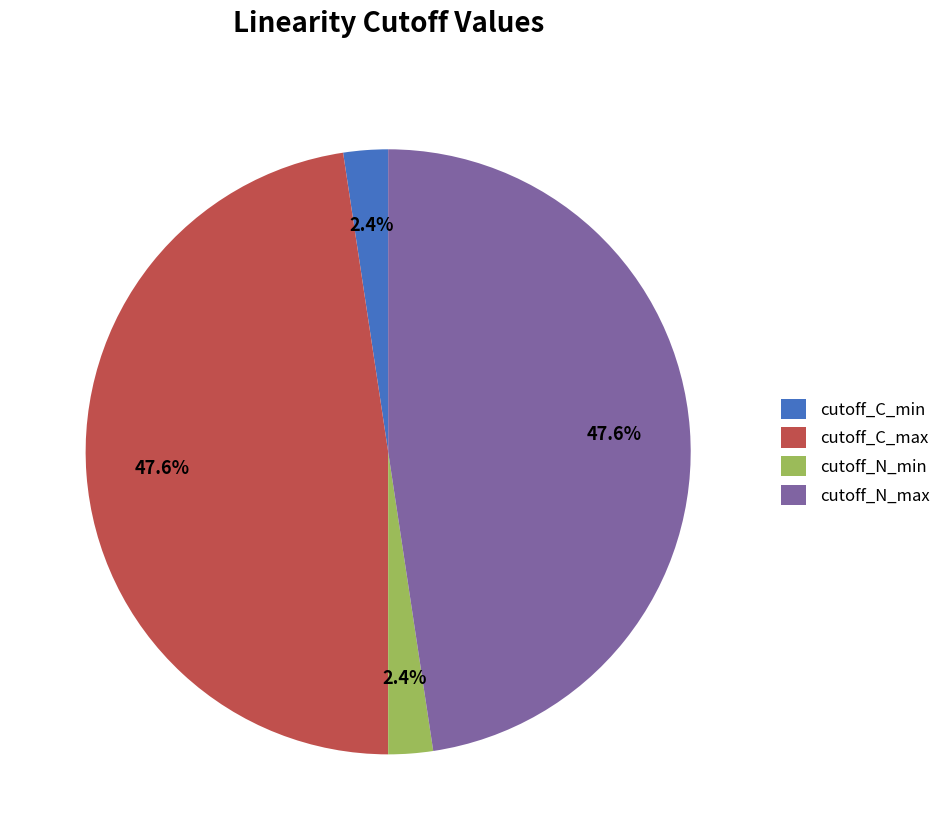

What percentage is the cutoff_C_max slice, to the nearest percent?

48%